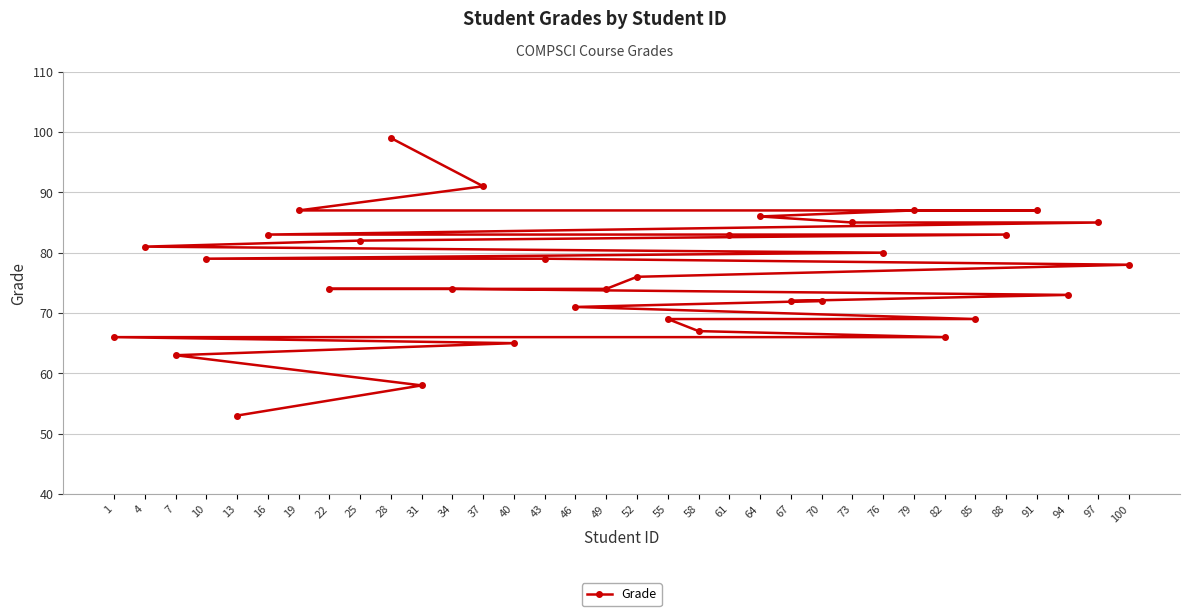

At which label does the data first exceed 78?

4